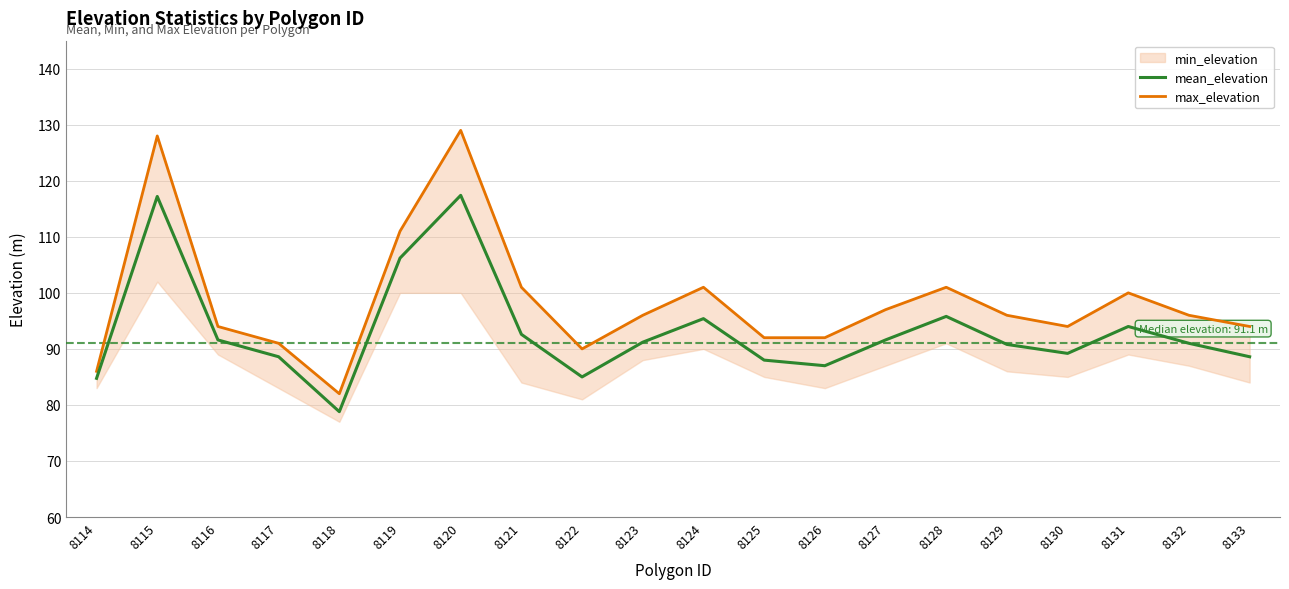

At which label does mean_elevation reach its minimum?

8118